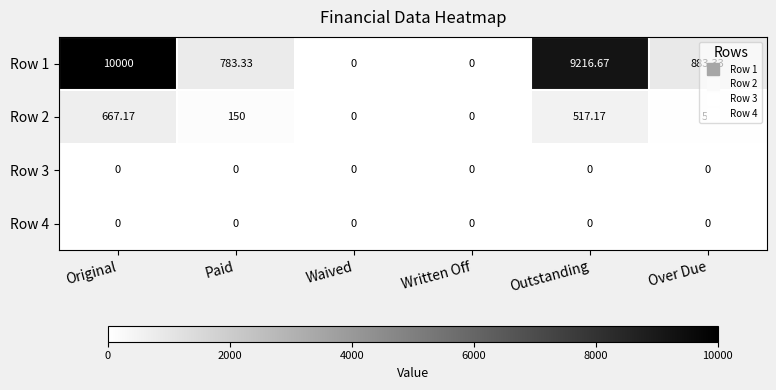

At which label does Row 1 reach its peak?

Original